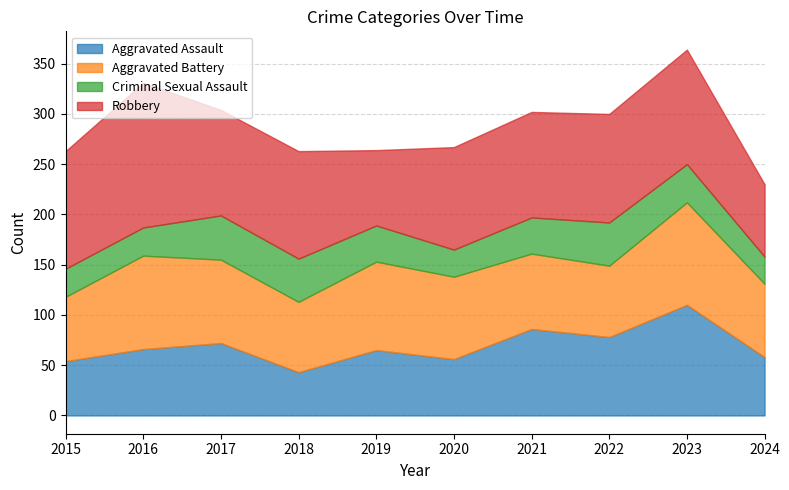

What are all the series names shown in the legend?

Aggravated Assault, Aggravated Battery, Criminal Sexual Assault, Robbery